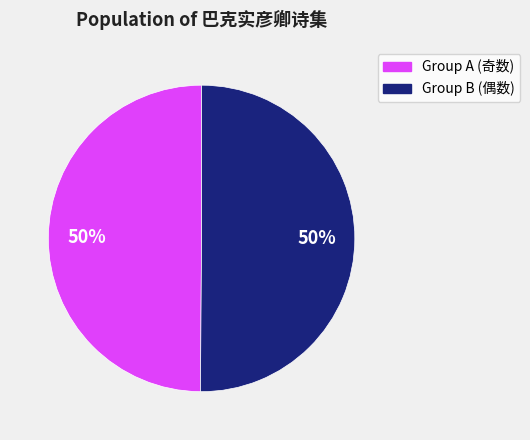

Count the number of slices in the pie.

2